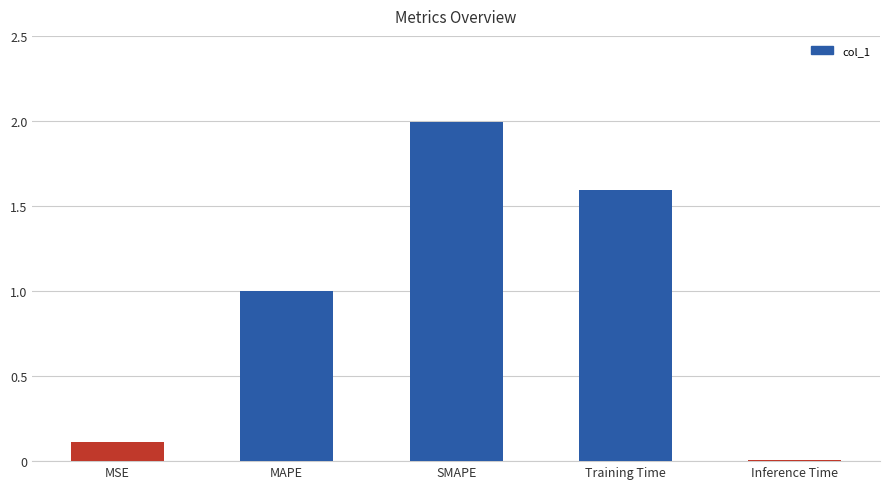

Between SMAPE and Inference Time, which is larger?

SMAPE